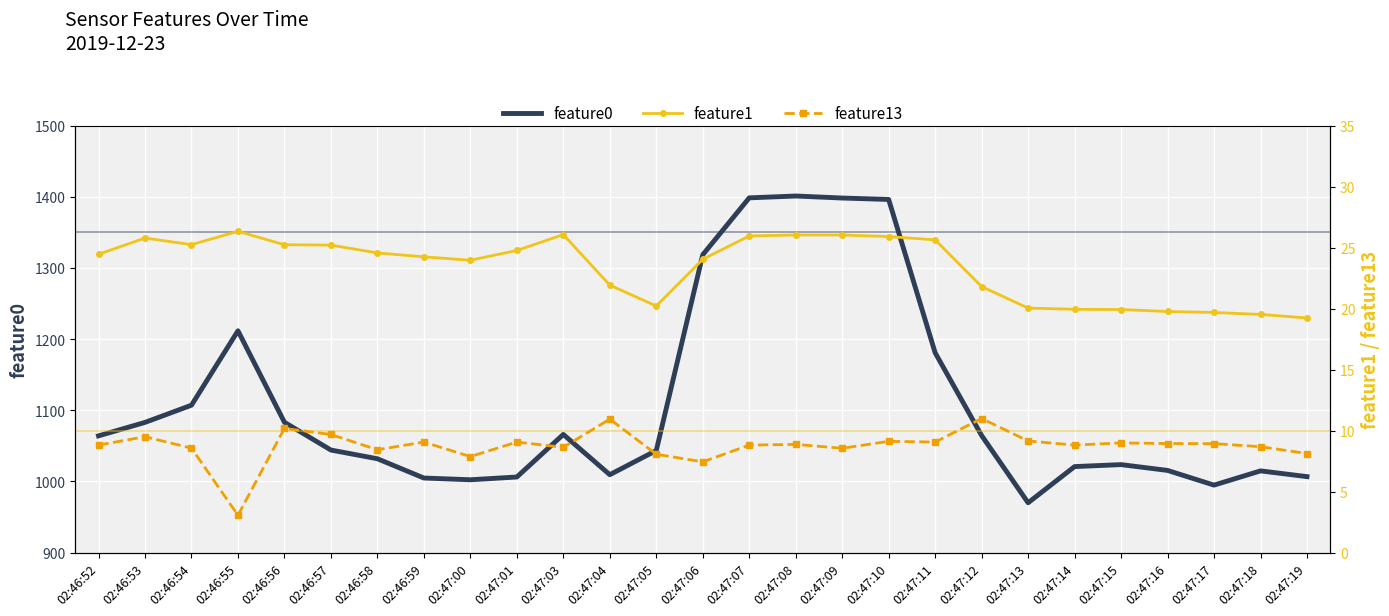

The value of feature13 at 02:47:18 is 5.1. True or false?

False